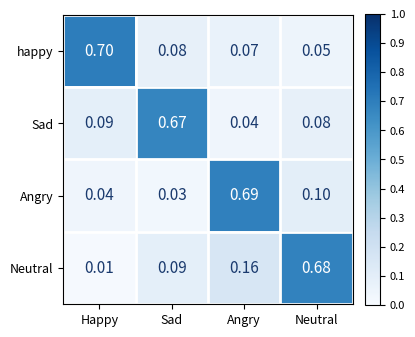

Where is Neutral nearest to the value 0?

Happy